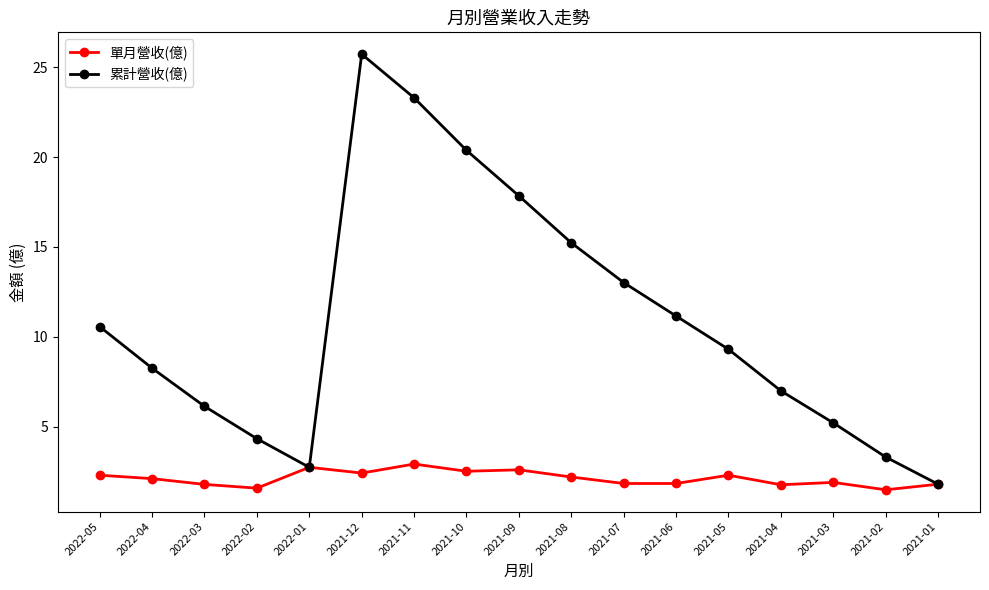

At which category does 累計營收(億) reach its first local peak?

2021-12